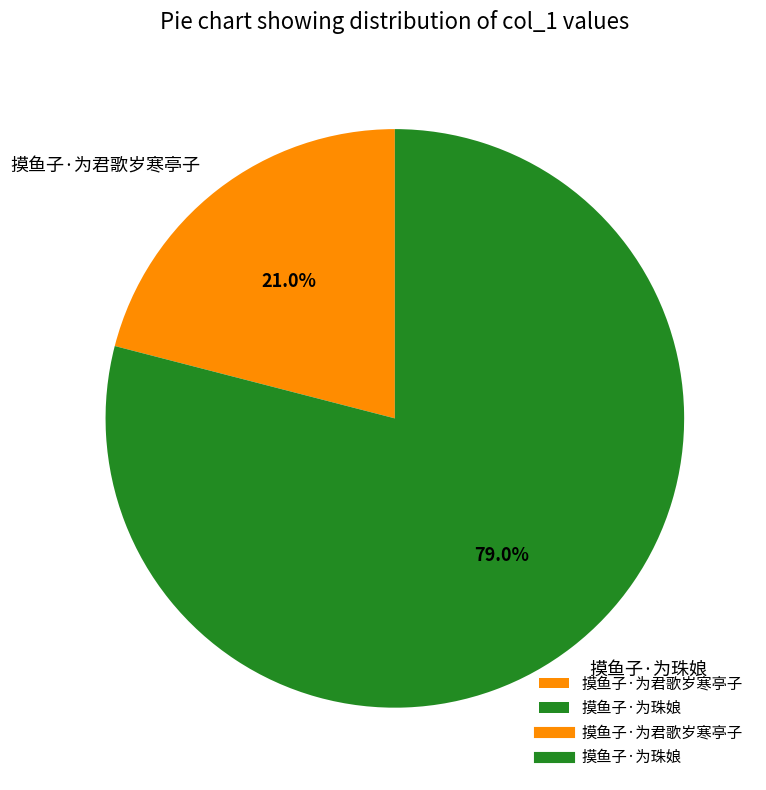

To the nearest percent, what portion does 摸鱼子·为君歌岁寒亭子 represent?

21%